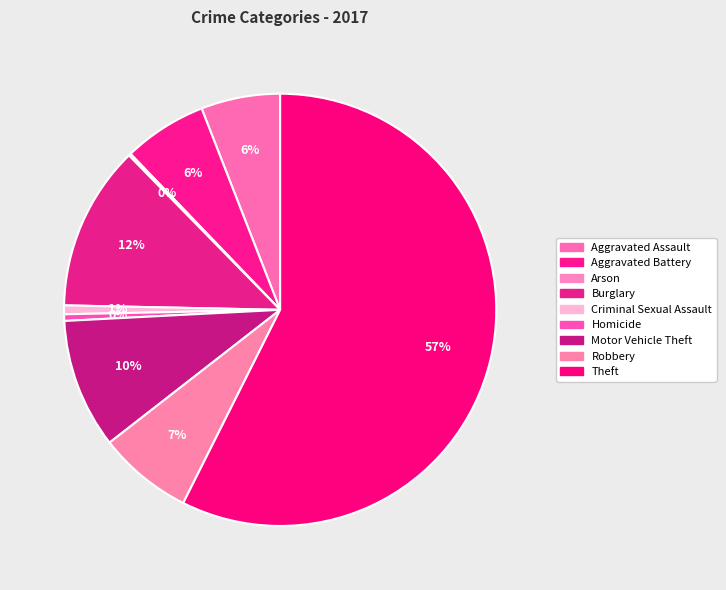

How much of the chart is everything except Aggravated Battery?

93.8%